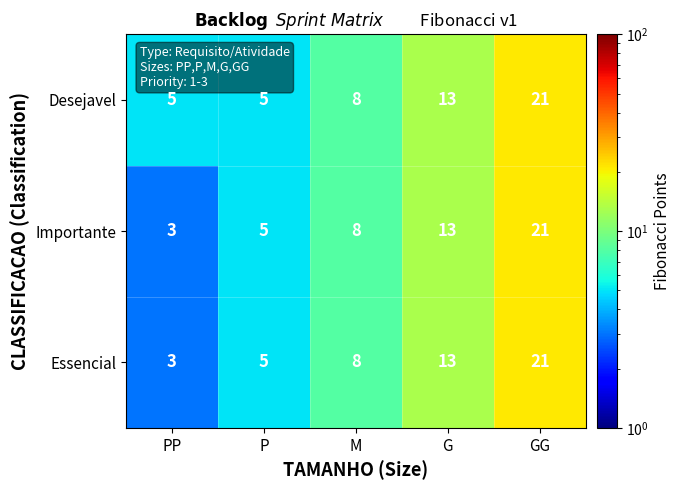

What is the approximate value of Essencial at G, to the nearest 10?

10